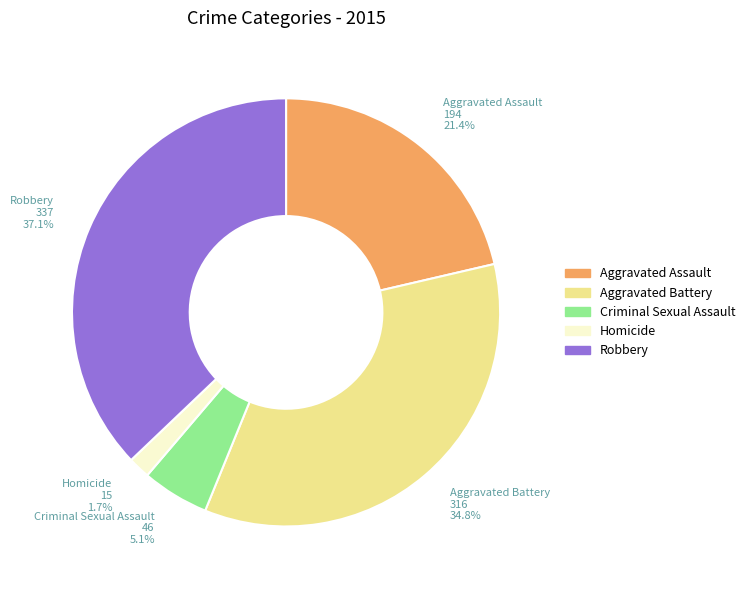

Which has a higher value, Aggravated Battery or Homicide?

Aggravated Battery